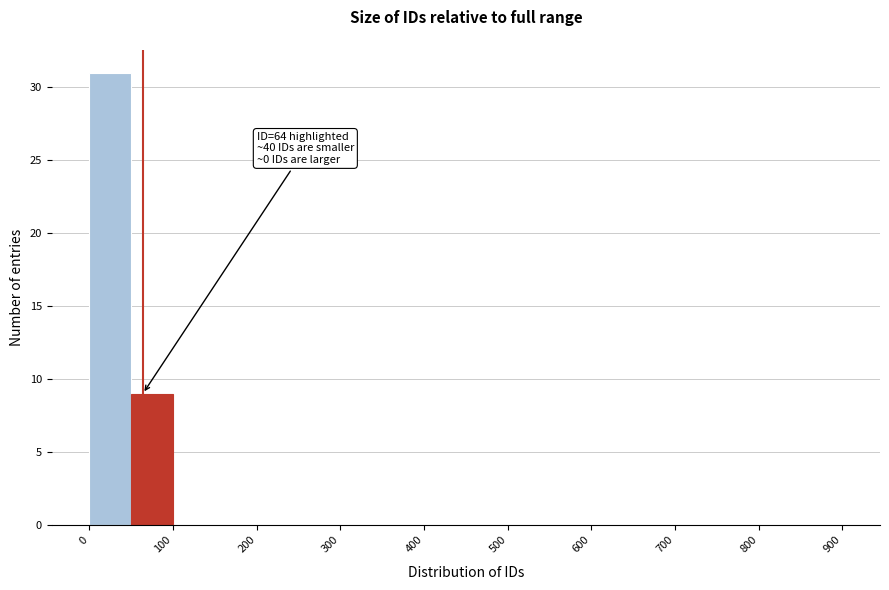

Which range on the x-axis has the tallest bar?

0 to 50